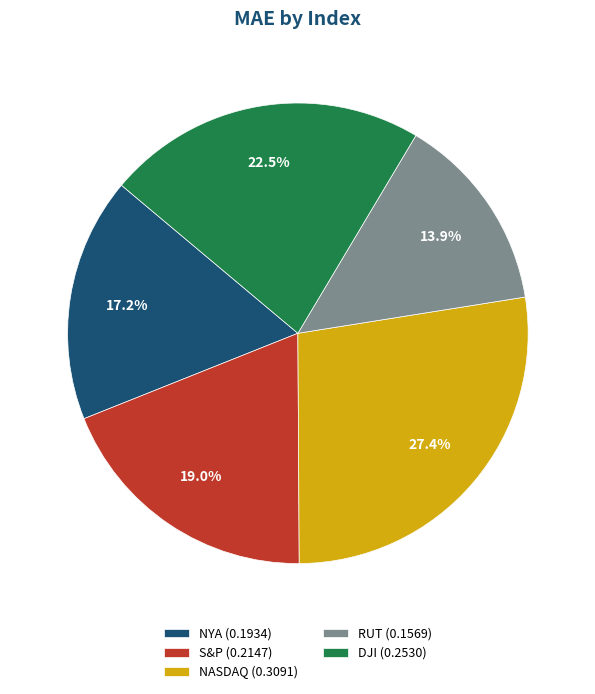

Count the number of slices in the pie.

5